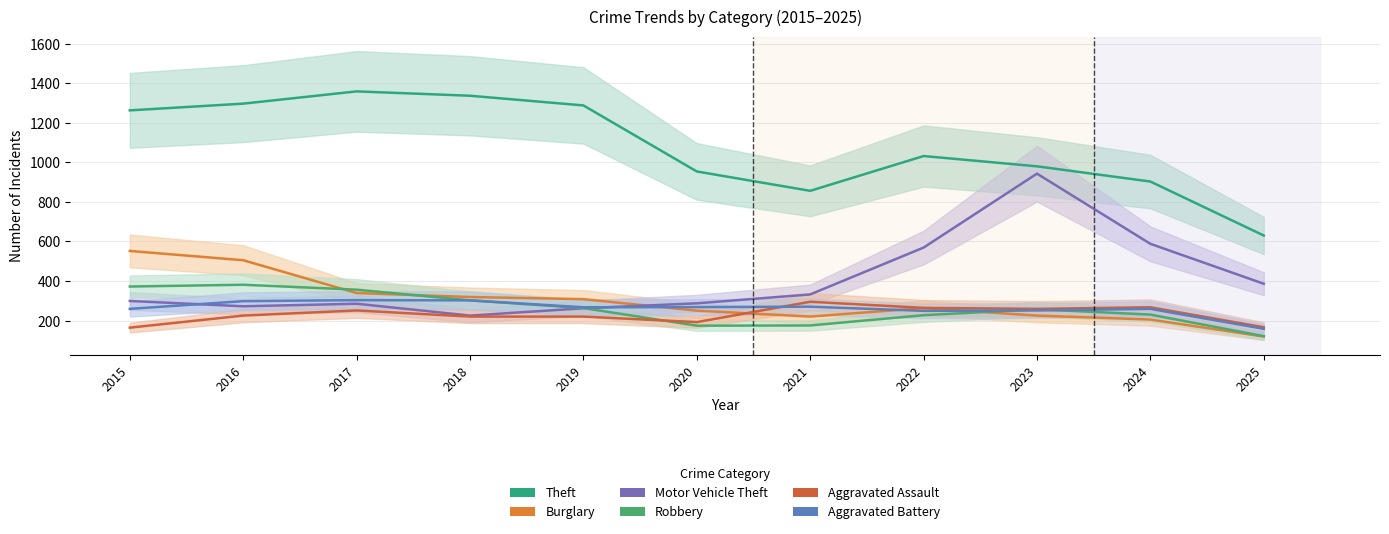

True or false: Motor Vehicle Theft has a value of 287 at 2020.

True